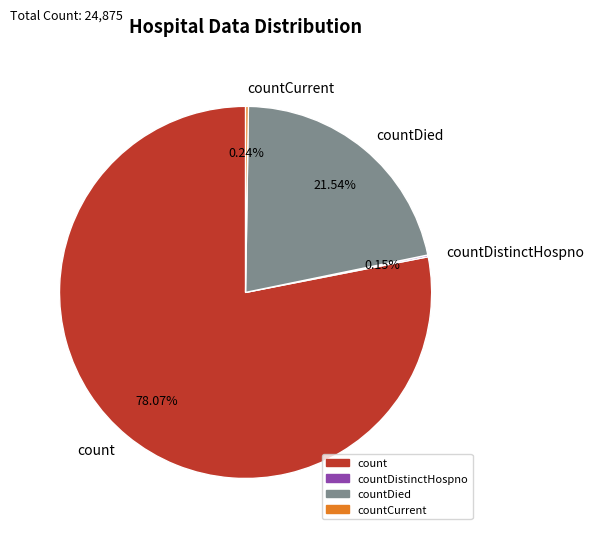

What is the largest slice in the pie chart?

count